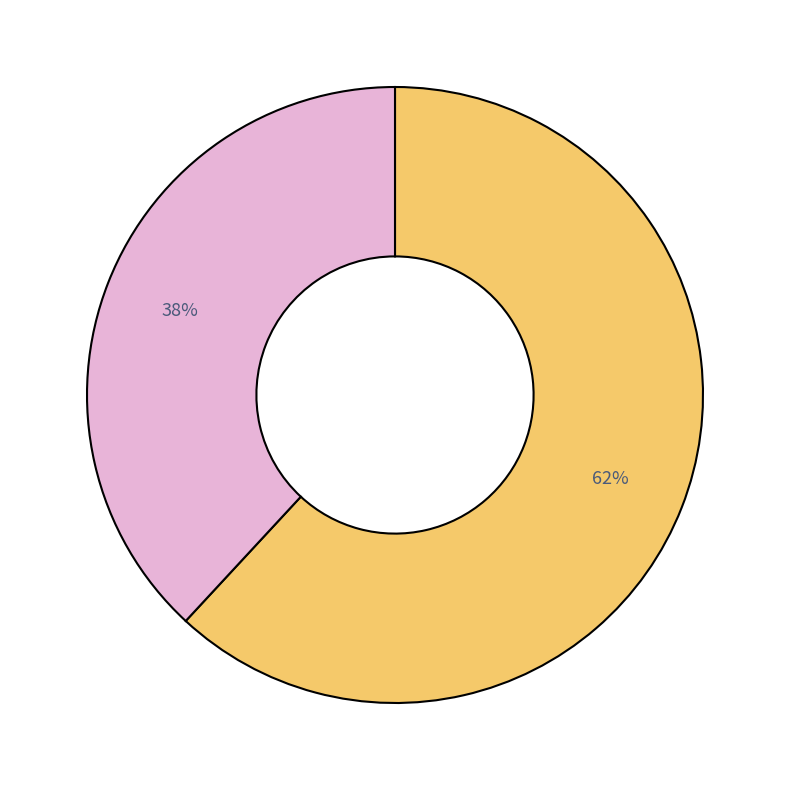

To the nearest percent, what is the difference between the largest and smallest slice percentages?

24%